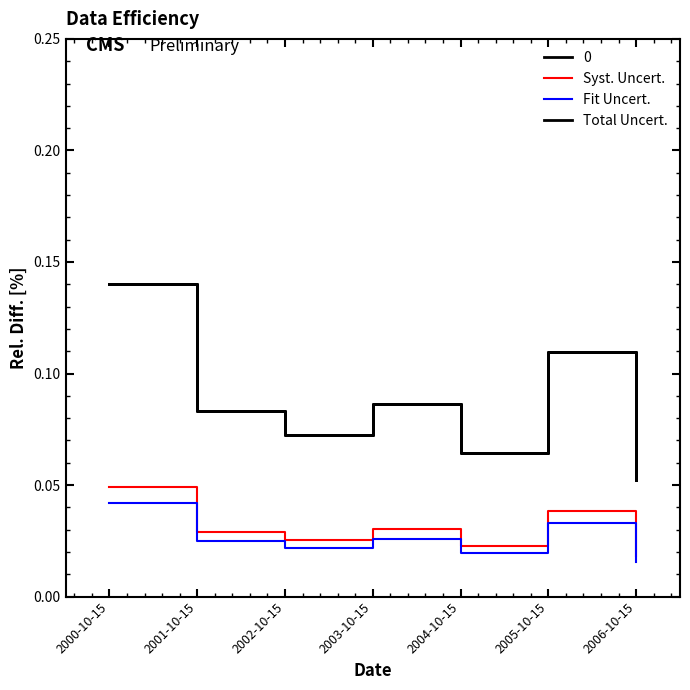

Reading right to left, extract all data points from this chart.

Syst. Uncert.: 0.0	0.0	0.0	0.0	0.0	0.0	0.0
Fit Uncert.: 0.0	0.0	0.0	0.0	0.0	0.0	0.0
Total Uncert.: 0.1	0.1	0.1	0.1	0.1	0.1	0.1